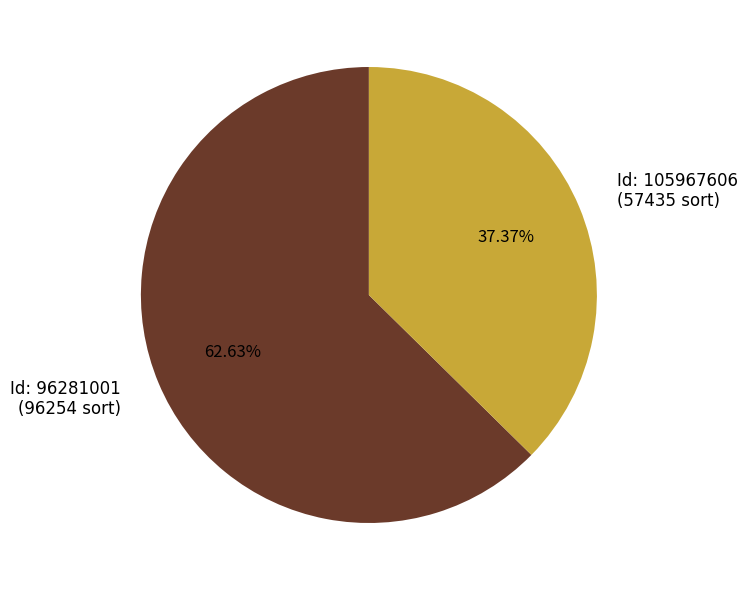

What is the smallest slice in the pie chart?

Id: 105967606 (57435 sort)